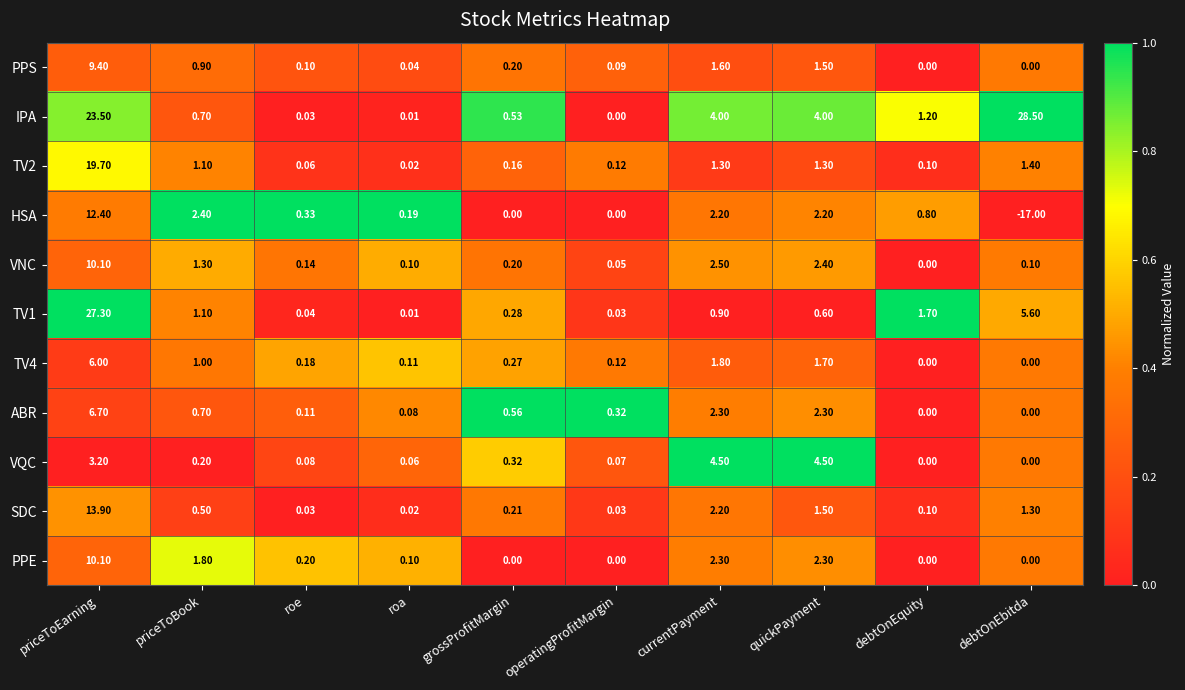

Where does the IPA series first go above 1?

priceToEarning